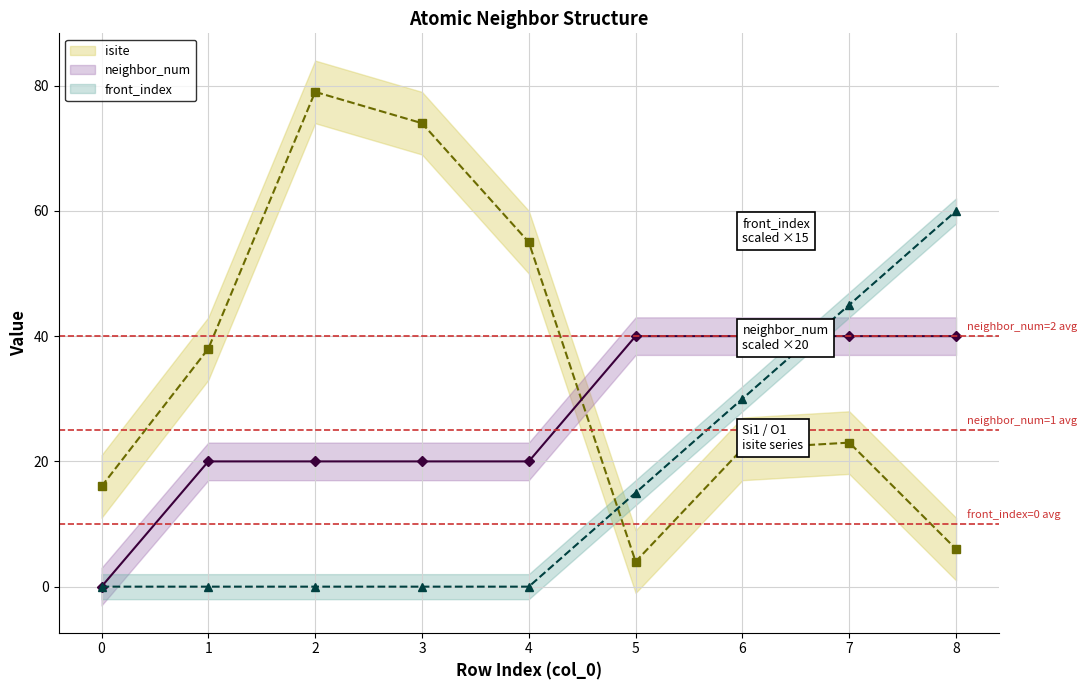

Reading left to right, extract all data points from this chart.

isite: 0=16	1=38	2=79	3=74	4=55	5=4	6=22	7=23	8=6
neighbor_num: 0=0	1=20	2=20	3=20	4=20	5=40	6=40	7=40	8=40
front_index: 0=0	1=0	2=0	3=0	4=0	5=15	6=30	7=45	8=60